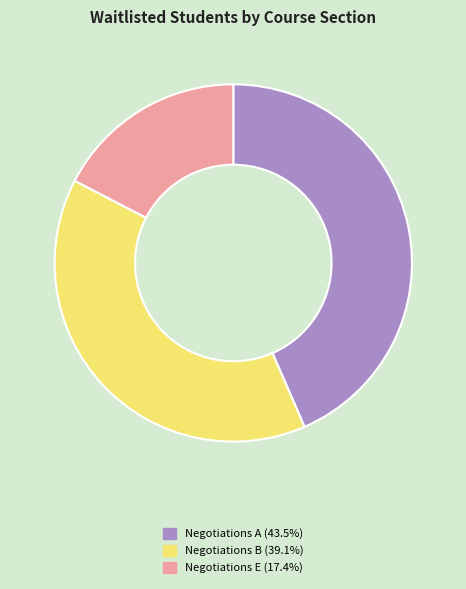

Does any single category account for the majority?

No